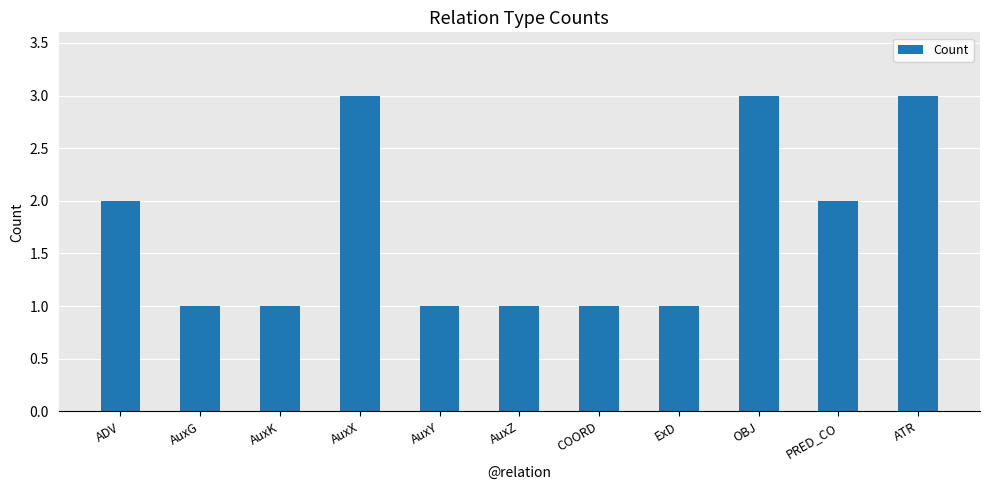

What is the maximum value shown in the chart?

3